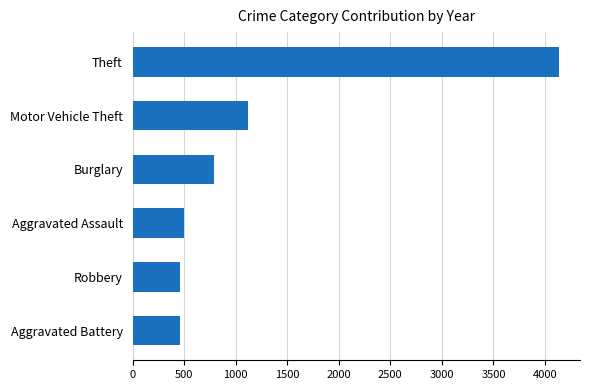

What is the sum of all values?

7459